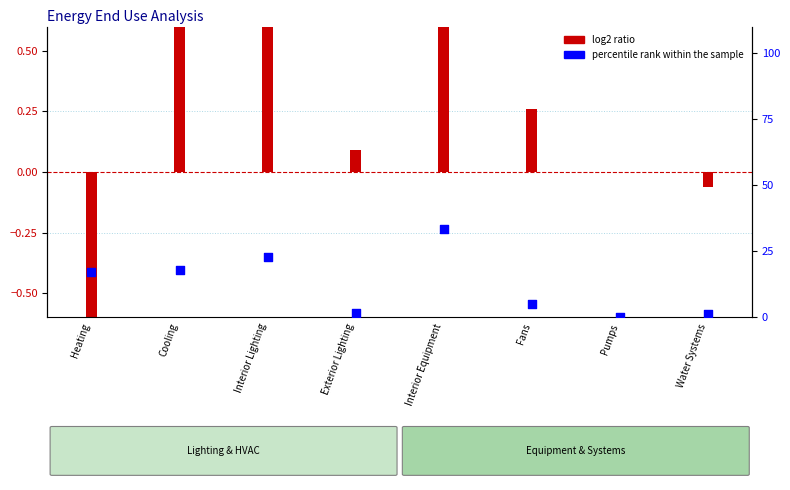

Which has a higher value, Interior Lighting or Water Systems?

Interior Lighting